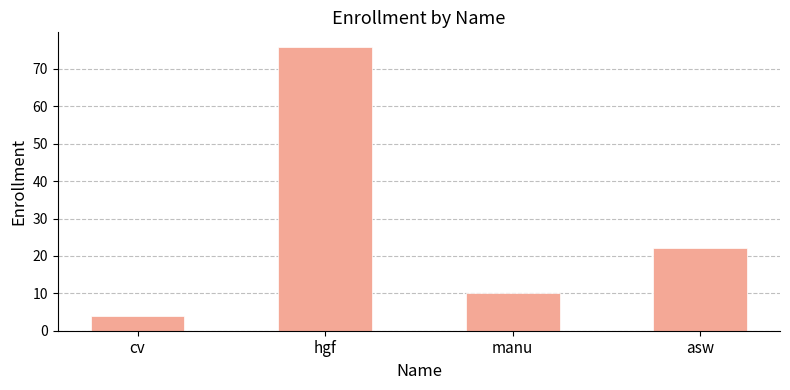

What is the ratio of the value at hgf to the value at cv?

19.0